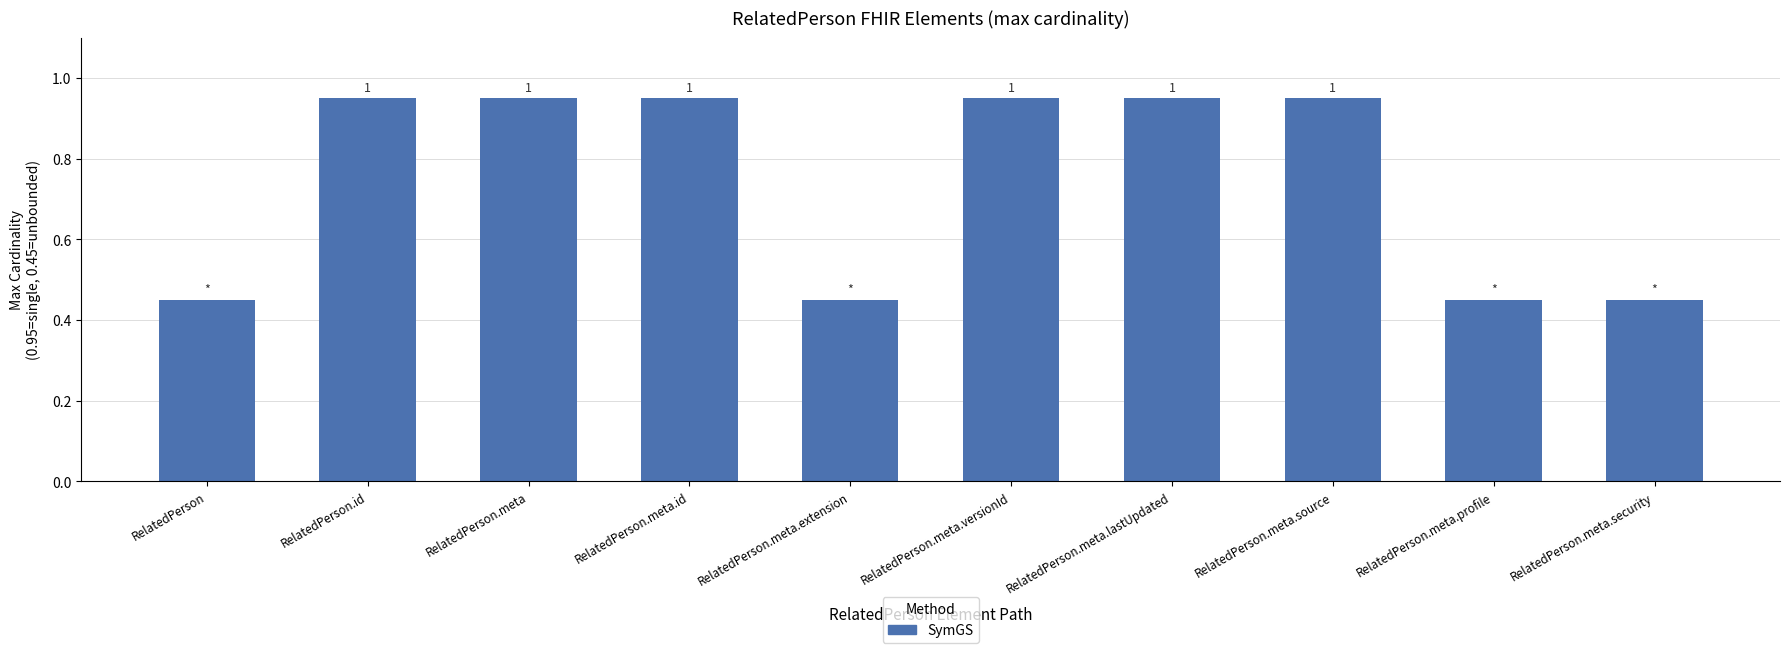

True or false: the data shows 0.3 at RelatedPerson.id.

False